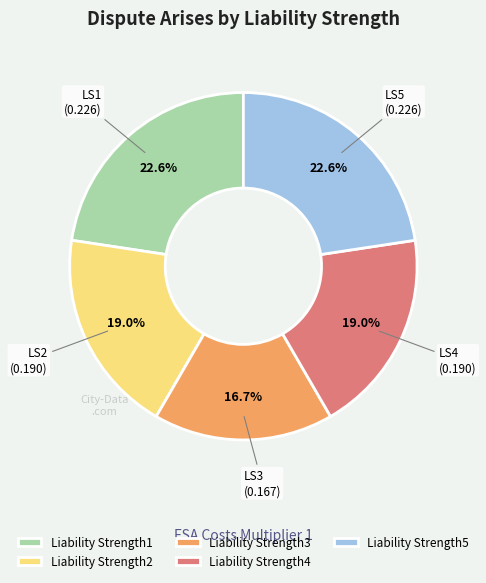

Which category has the smallest portion of the pie?

Liability Strength3